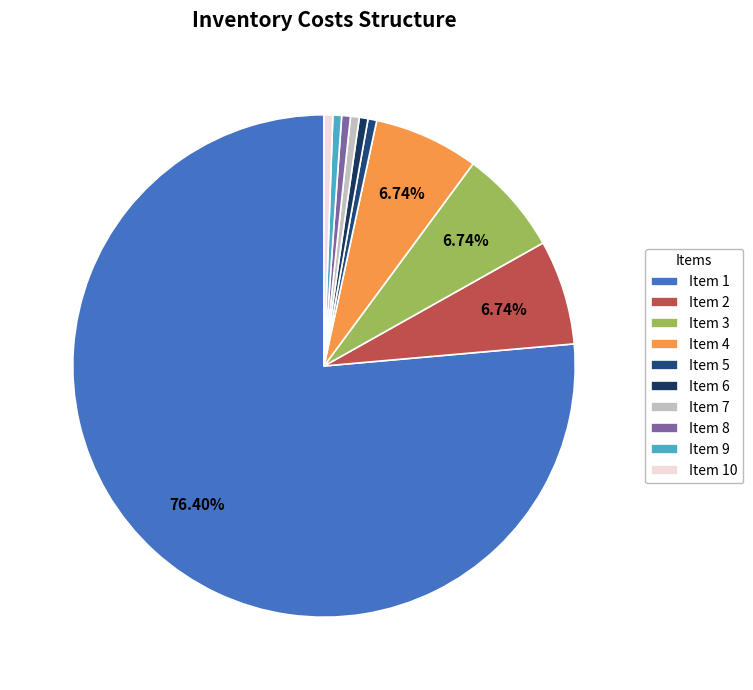

How many slices are in this pie chart?

10